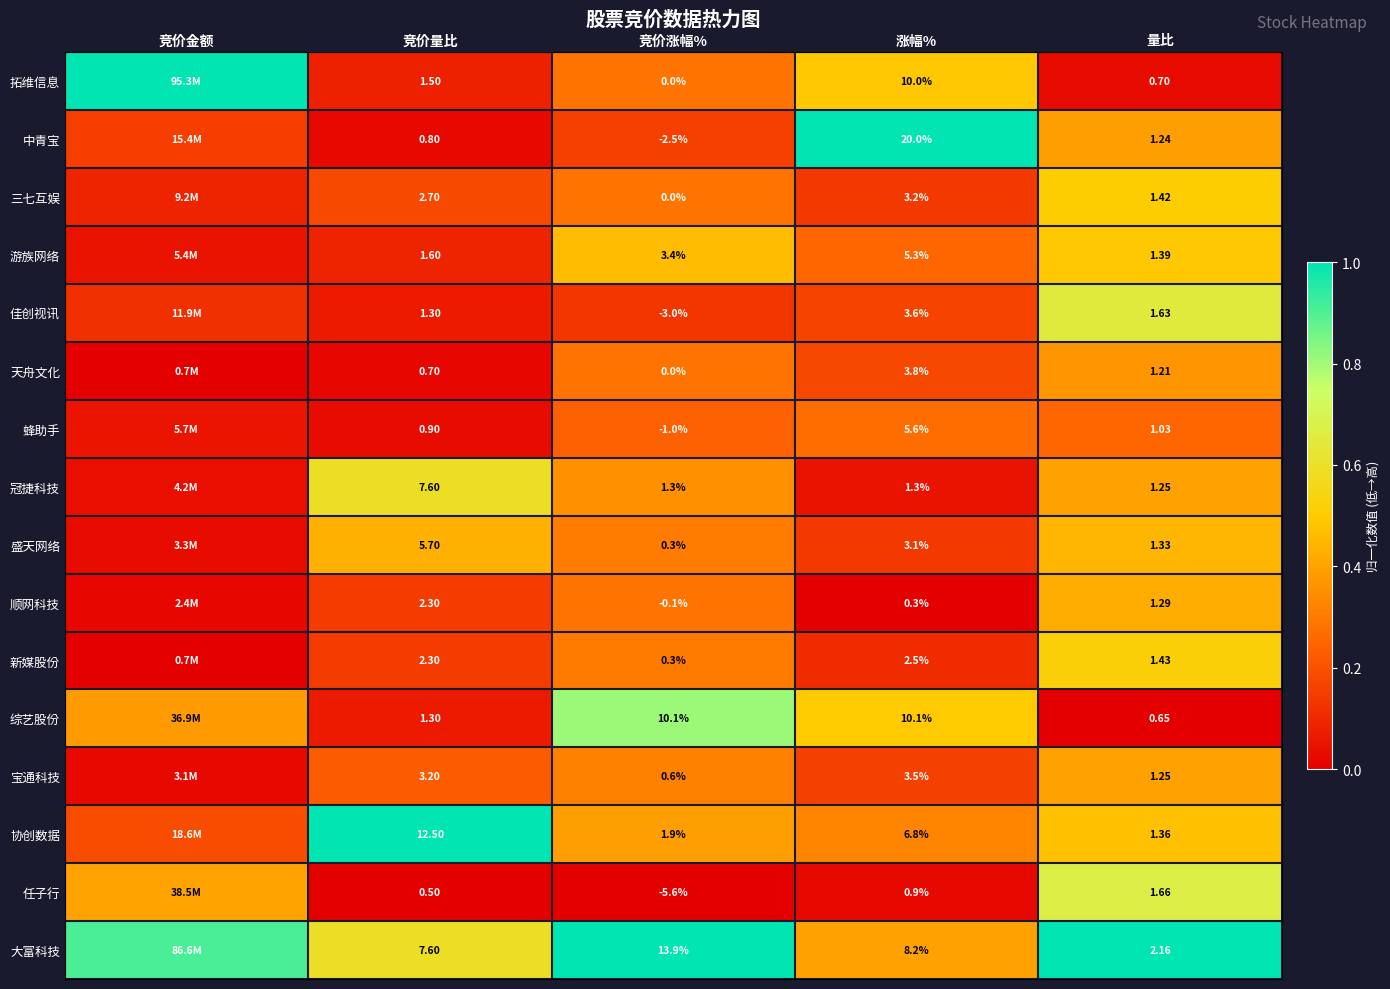

Is the value of 新媒股份 at 涨幅% greater than the value of 蜂助手 at 涨幅%?

No